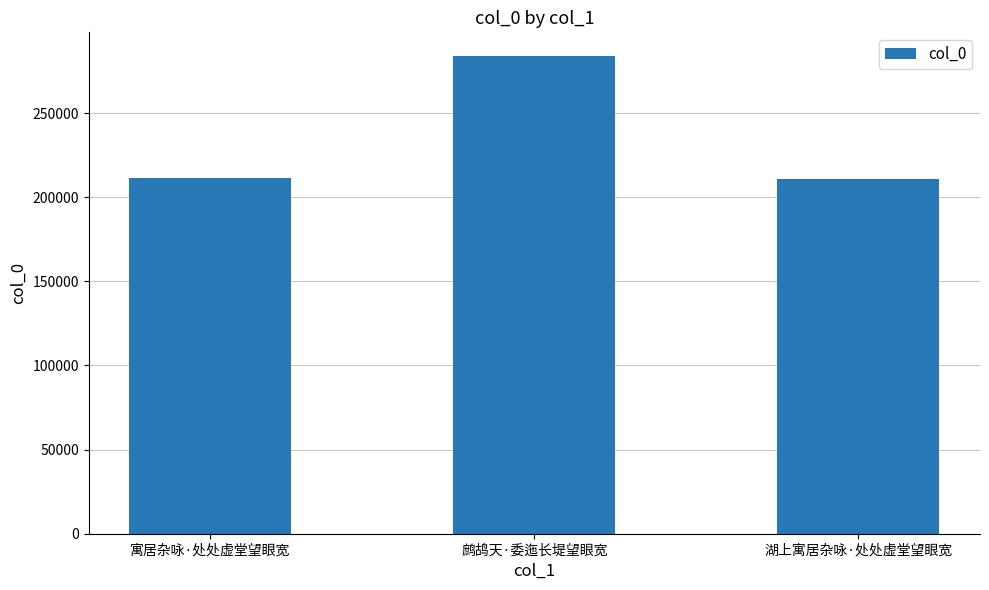

Where is the data nearest to the value 247271?

寓居杂咏·处处虚堂望眼宽